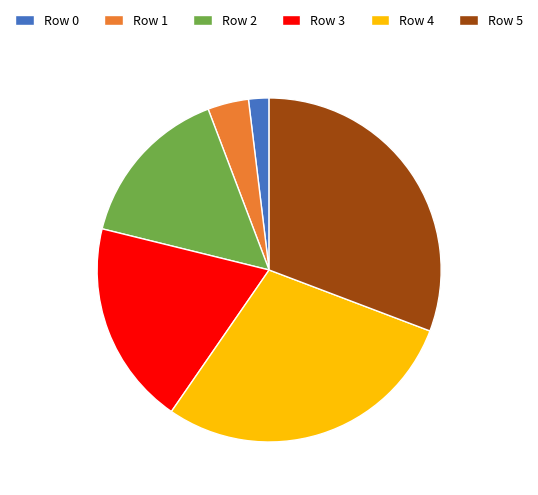

Rank the categories by value from highest to lowest.

Row 5, Row 4, Row 3, Row 2, Row 1, Row 0